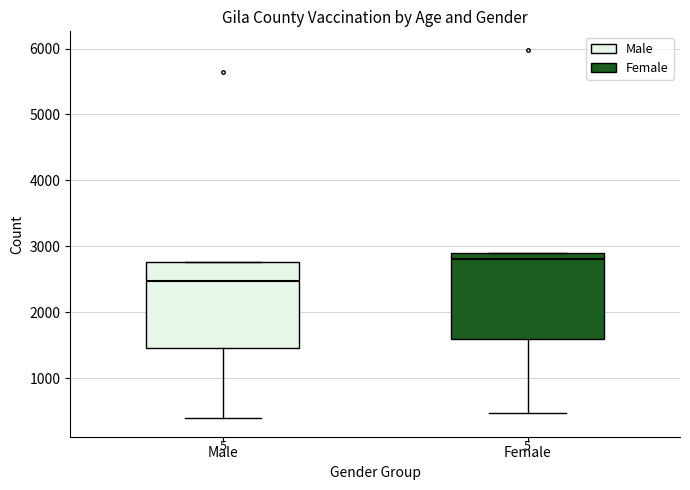

Reading left to right, transcribe this box plot: for each box, give where its median line is, the range the box spans, and where its two whiskers end, as read against the y-axis. The values are not printed on the chart, so give them approximately, as read against the axis.

Male: median 2500, box 1500 to 2800, whiskers 400 to 2800
Female: median 2800, box 1600 to 2900, whiskers 500 to 2900